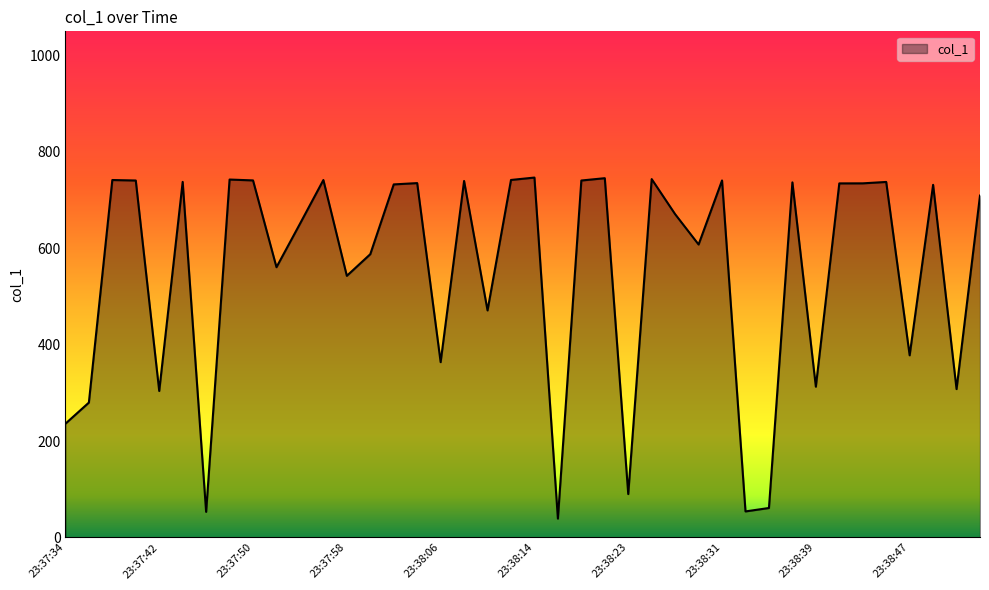

What is the difference between the maximum and minimum values?

707.6